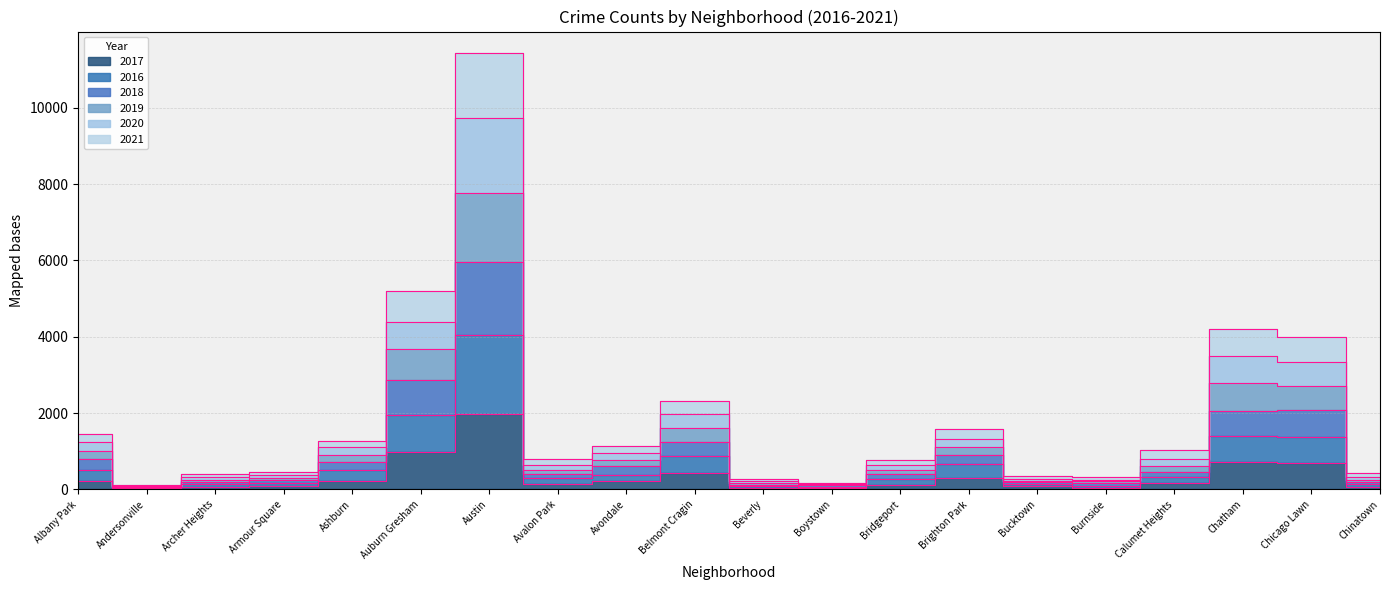

What position from the right is Andersonville?

19